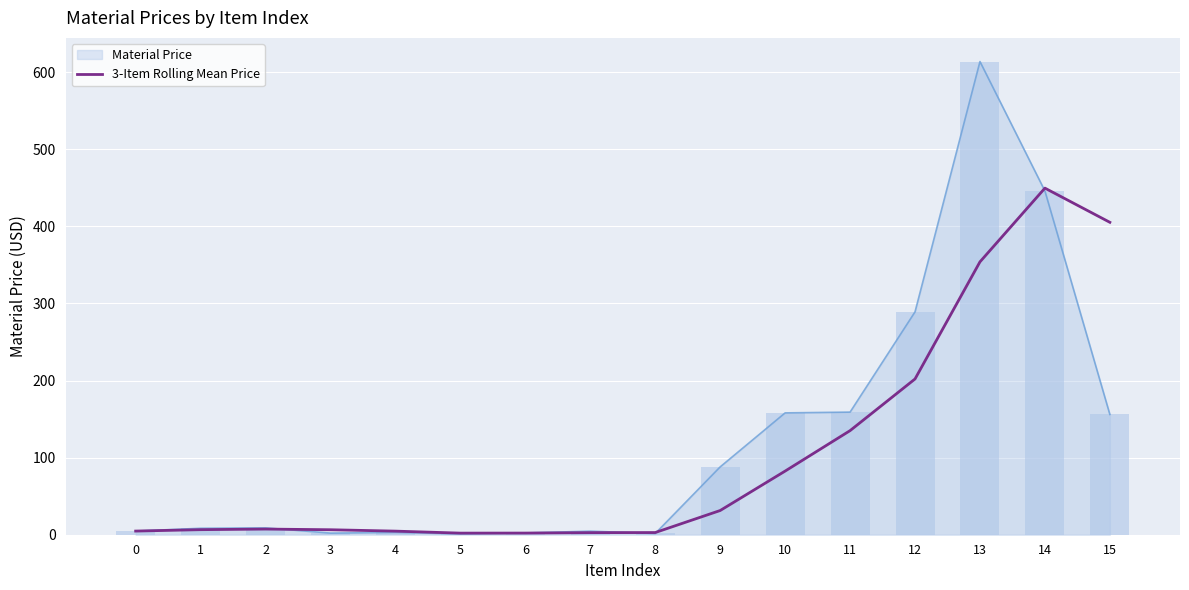

Reading left to right, extract all data points from this chart.

0=4.7	1=6.5	2=7.3	3=6.5	4=4.7	5=2.1	6=2.1	7=2.7	8=2.8	9=31.4	10=82.5	11=135.0	12=202.0	13=353.9	14=449.5	15=405.2